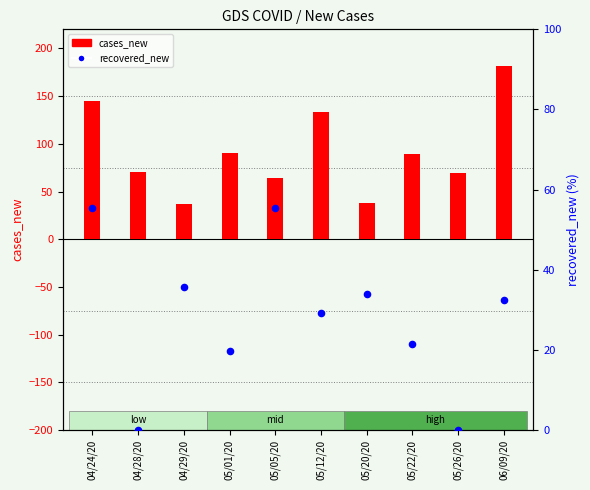

Which series has the largest total across all categories?

cases_new